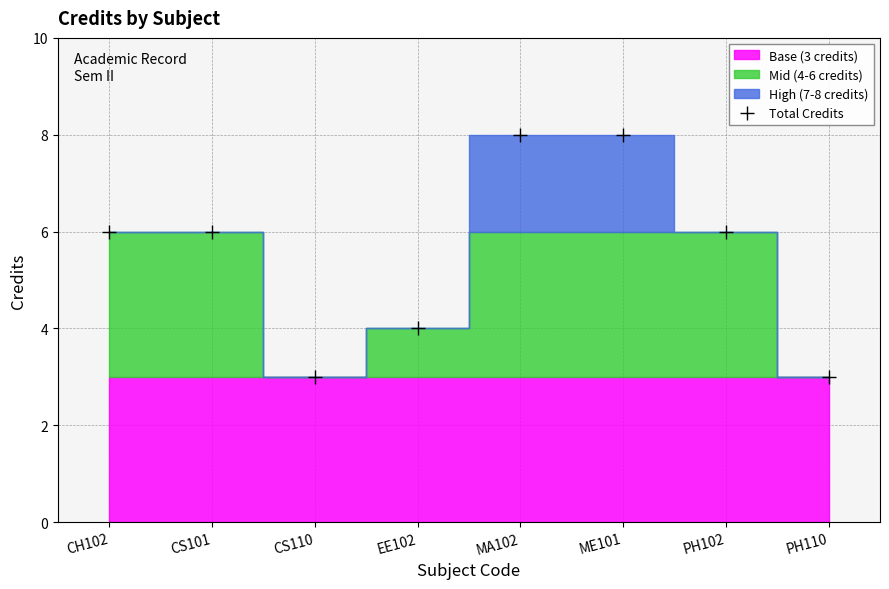

Rank the categories by value from highest to lowest.

MA102, ME101, CH102, CS101, PH102, EE102, CS110, PH110